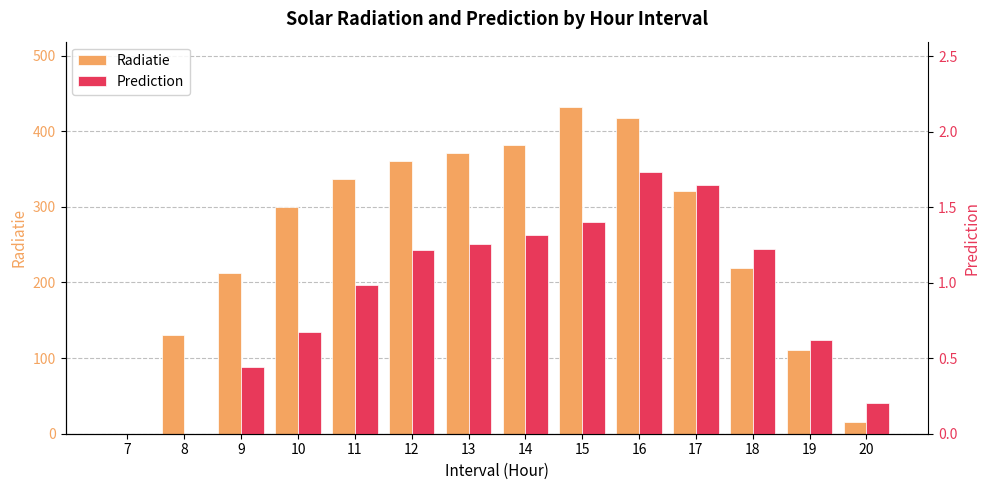

What is the sum of all Prediction values?

12.7